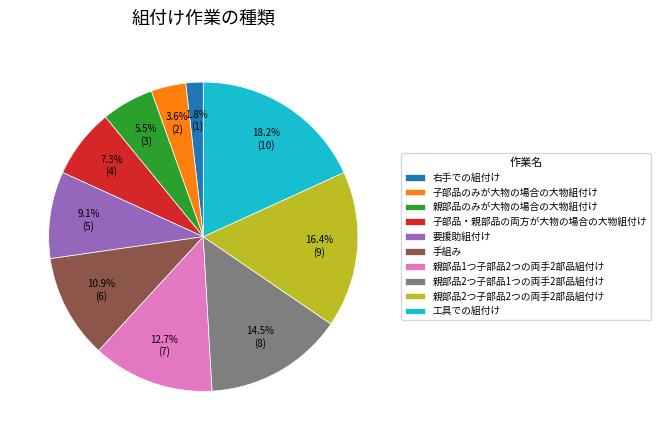

Combined, what portion of the pie is 右手での組付け and 要援助組付け?

10.9%